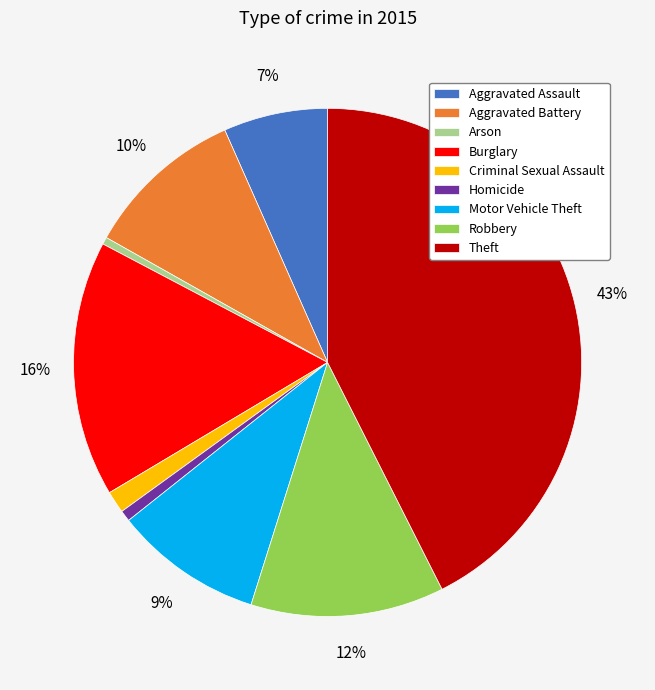

To the nearest percent, what percentage of the pie is Burglary?

16%